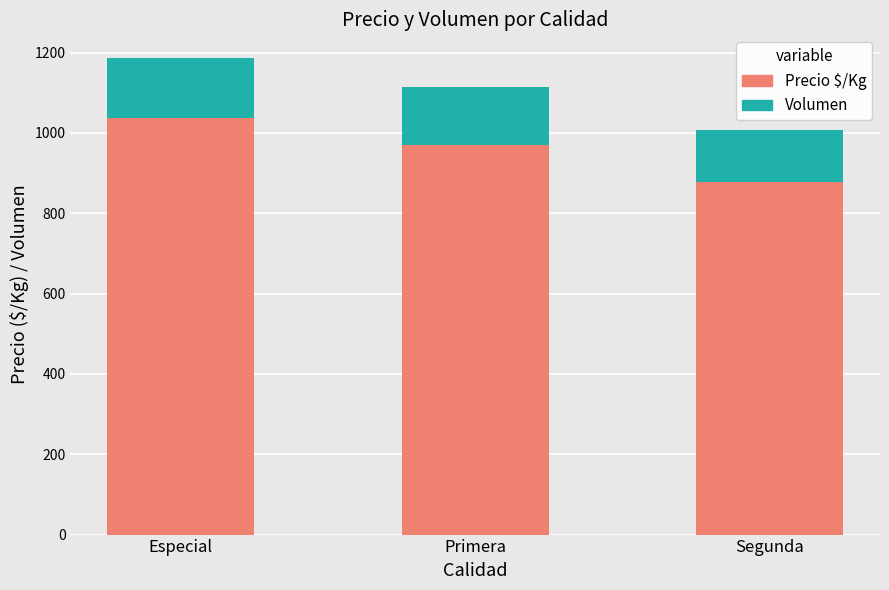

How many series are shown in this chart?

2